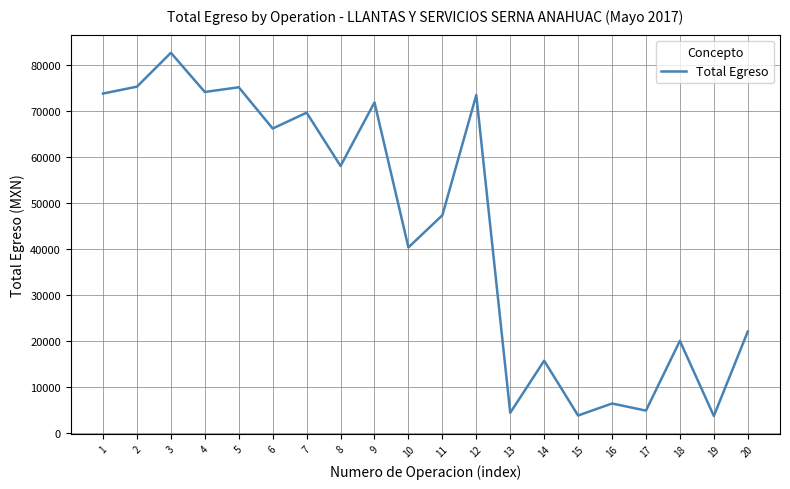

What is the difference between the maximum and minimum values?

78777.9